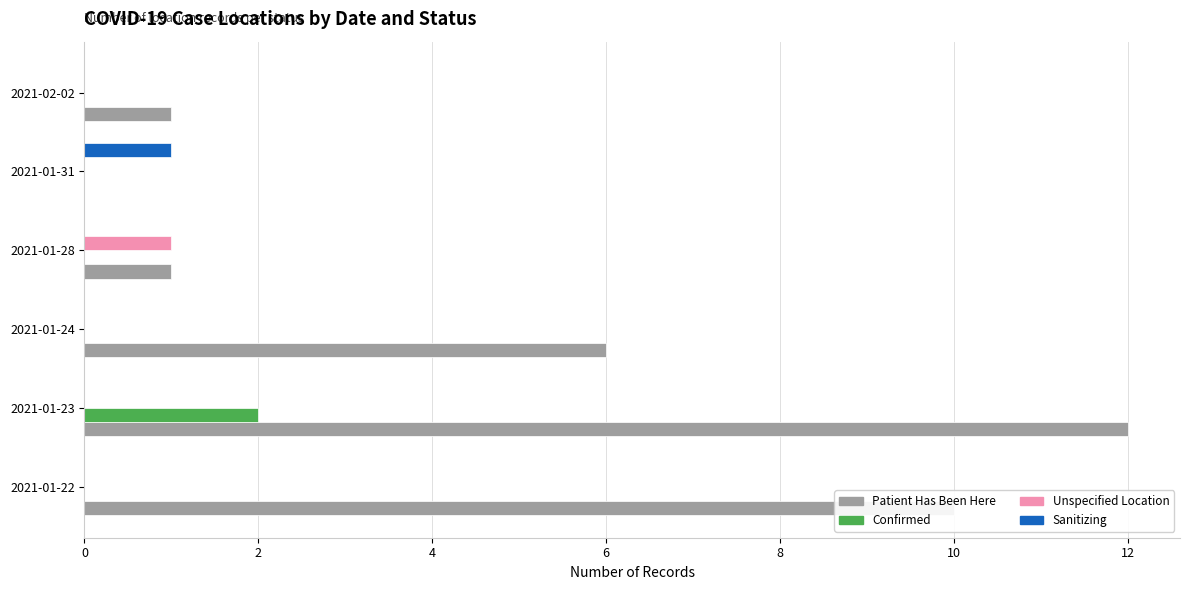

Which series has the largest total across all categories?

Patient Has Been Here